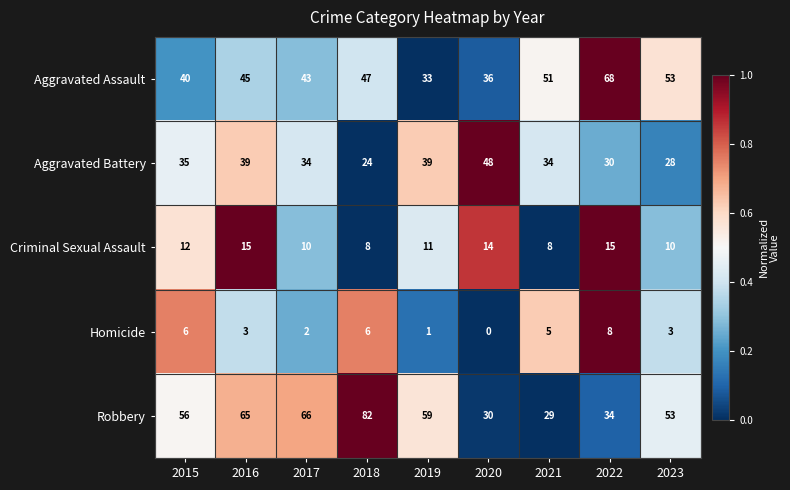

The value of Homicide at 2017 is 2. True or false?

True